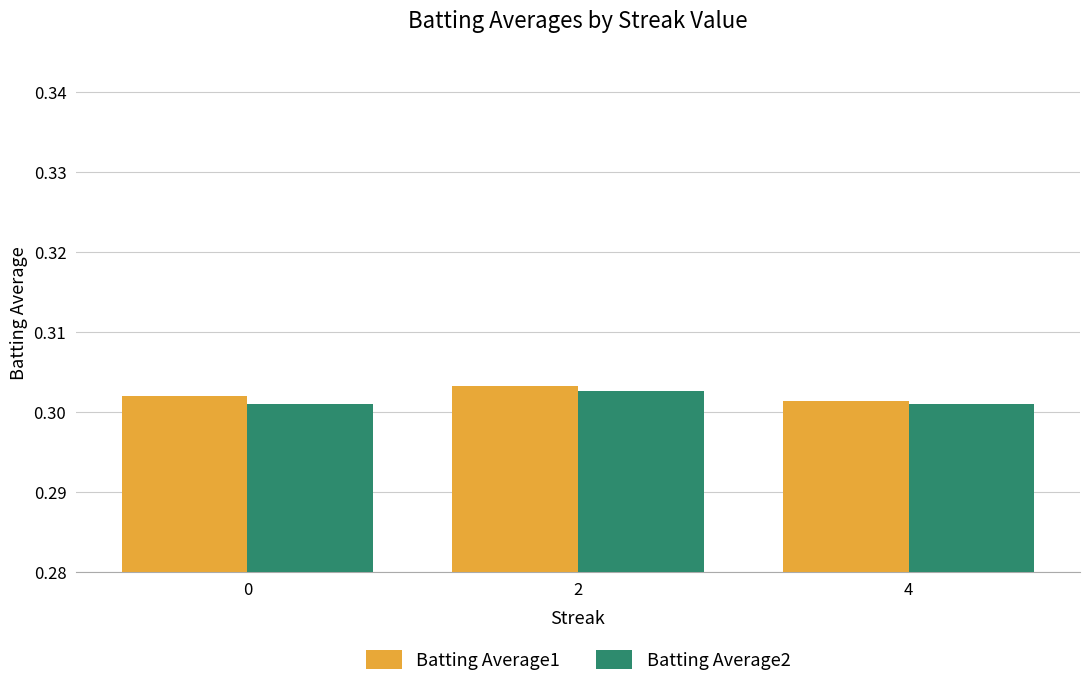

True or false: Batting Average2 has a value of 0.1 at 0.

False